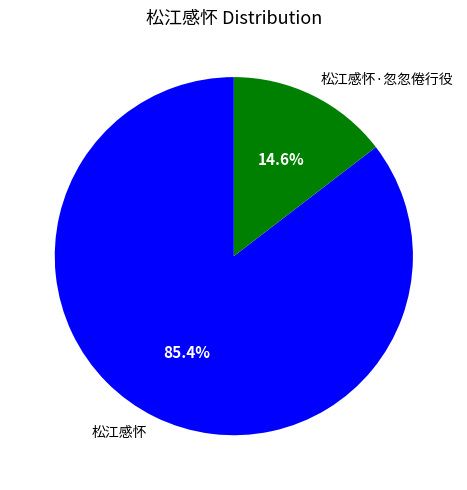

Combined, what portion of the pie is 松江感怀 and 松江感怀·忽忽倦行役?

100.0%